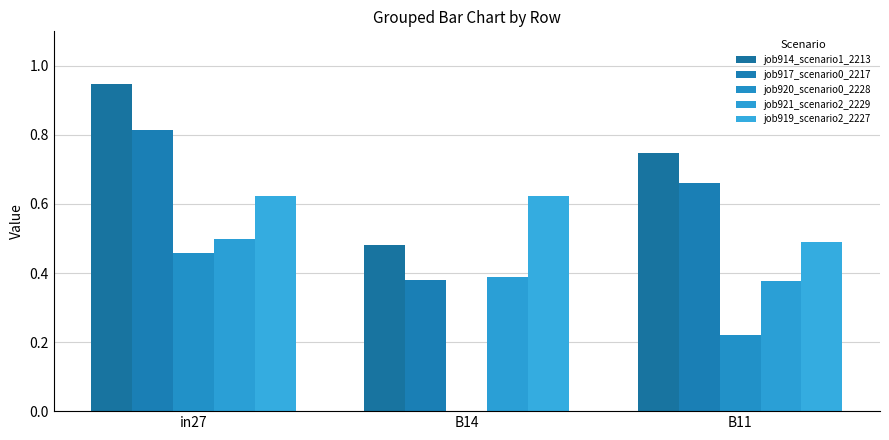

How many job921_scenario2_2229 values are between 0 and 1?

3